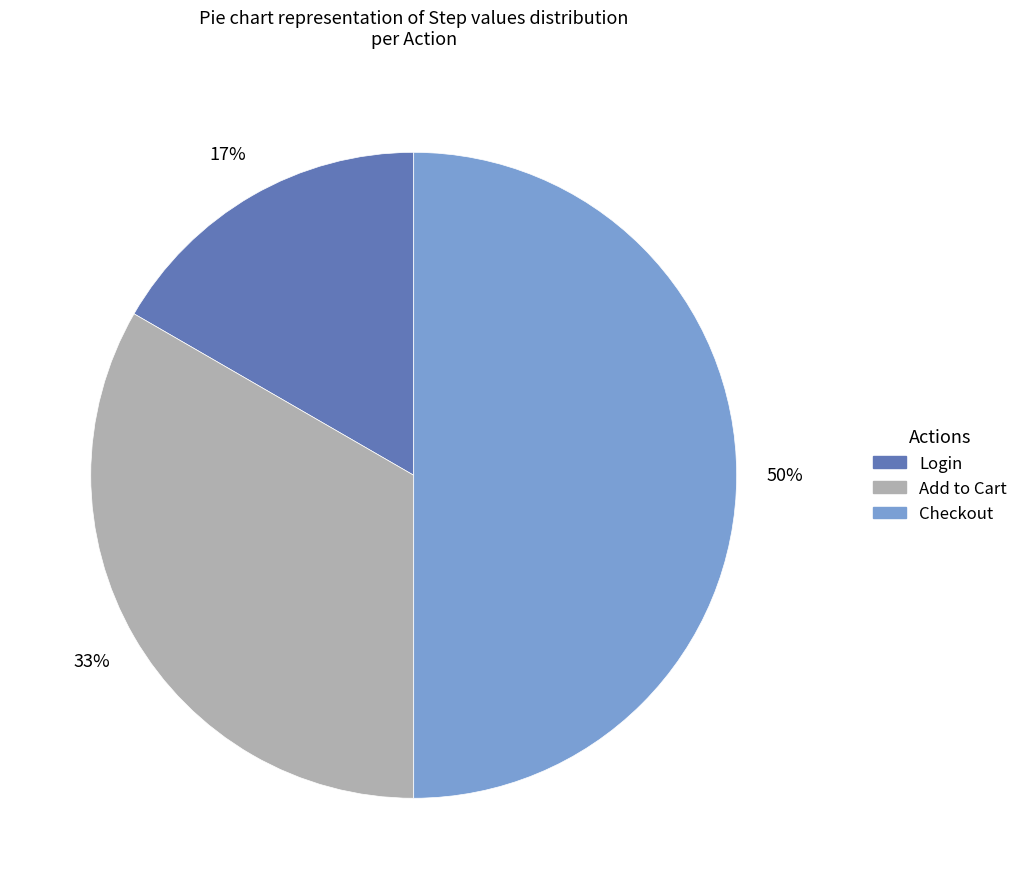

Is it true that Add to Cart is 22% of the pie?

False